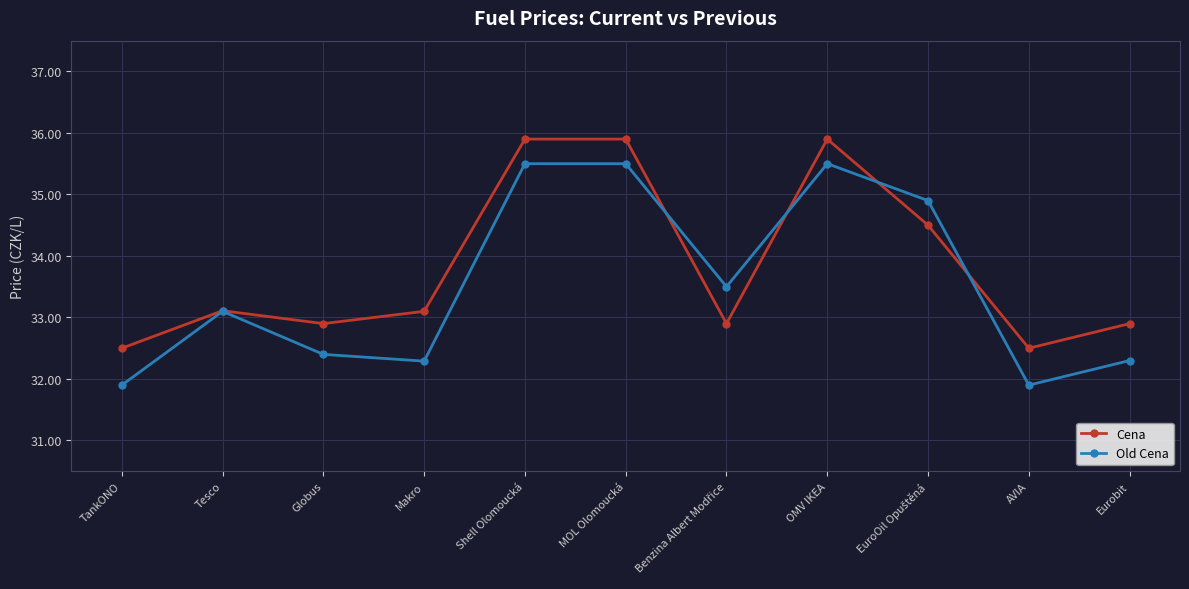

What is the label of the 2nd point from the right?

AVIA